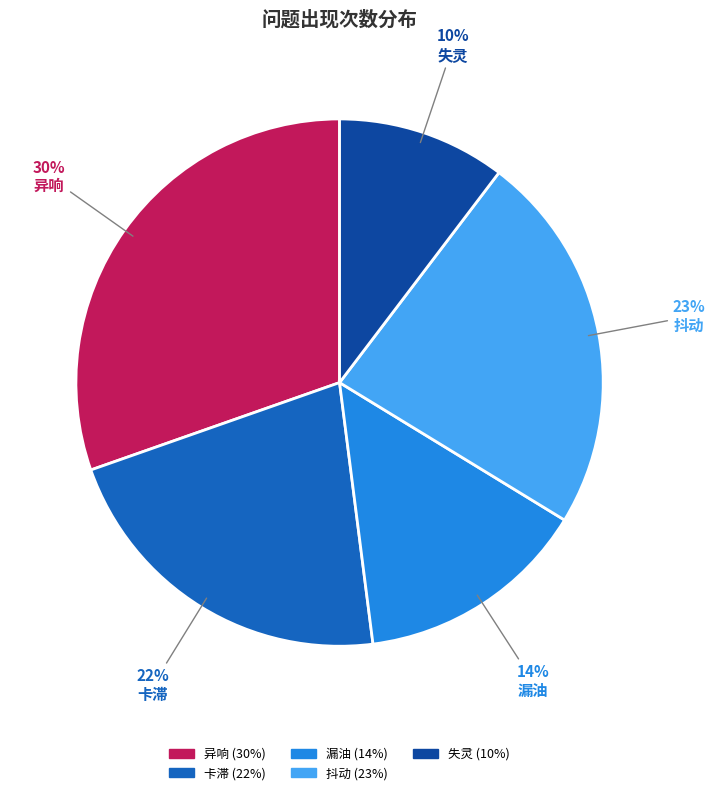

Is it true that 异响 is 30% of the pie?

True